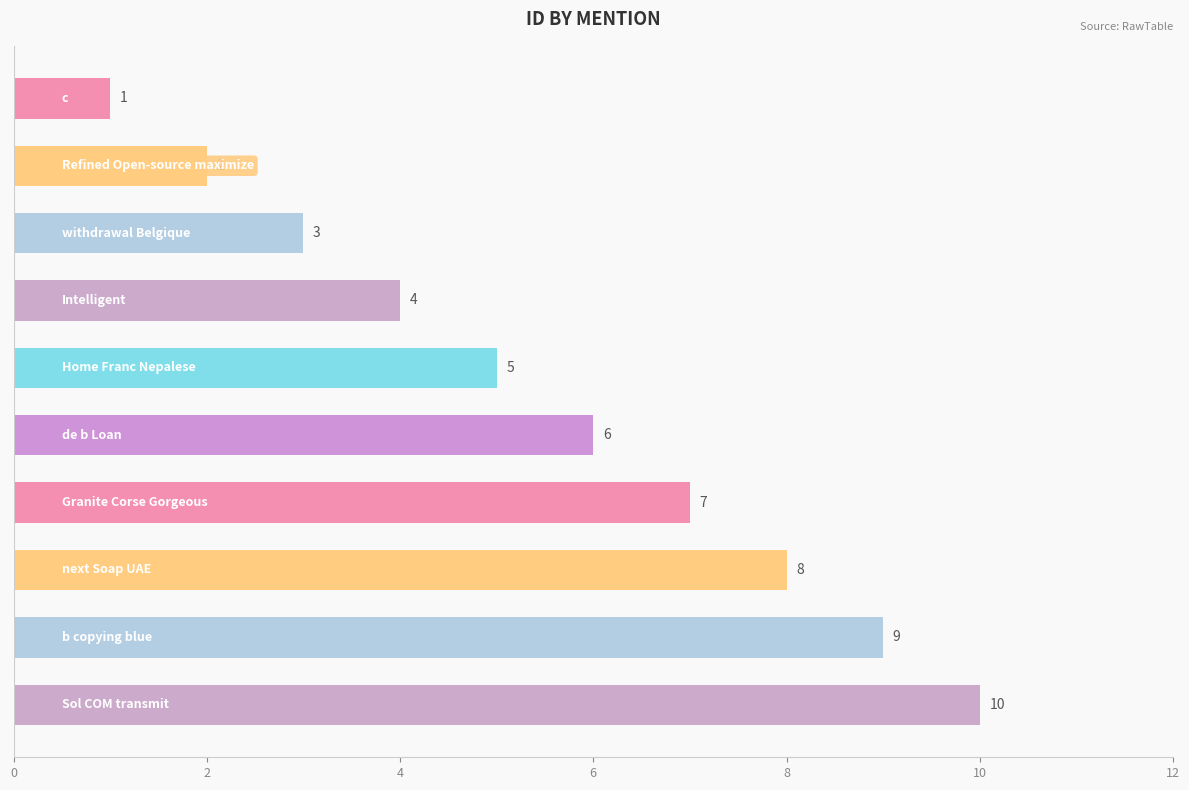

How many values are below 6?

5